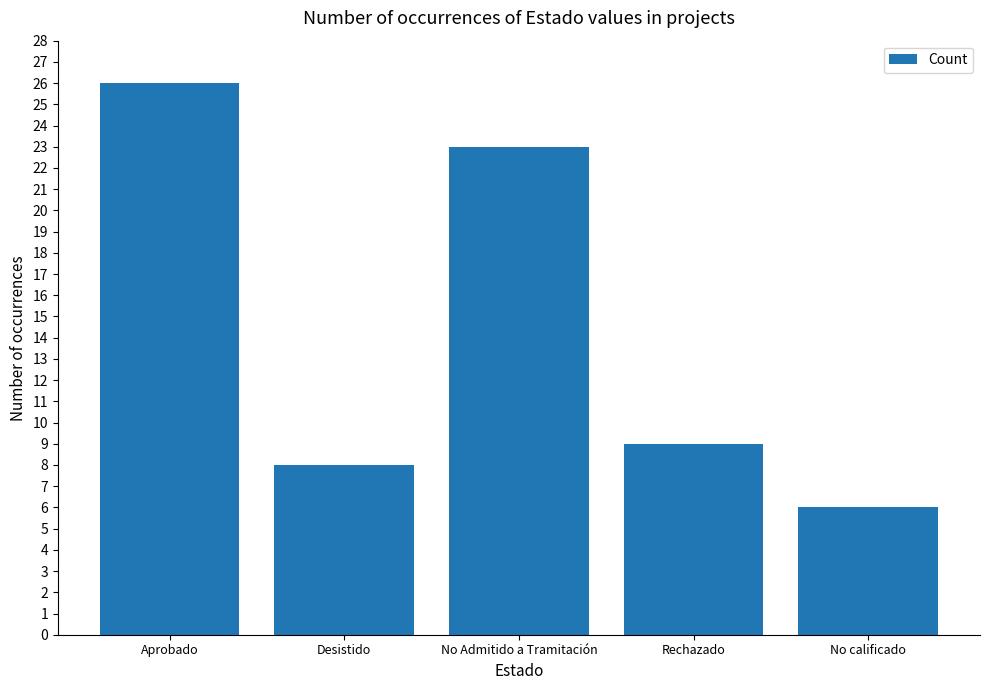

Reading left to right, what are all the values shown in this chart?

Aprobado=26	Desistido=8	No Admitido a Tramitación=23	Rechazado=9	No calificado=6